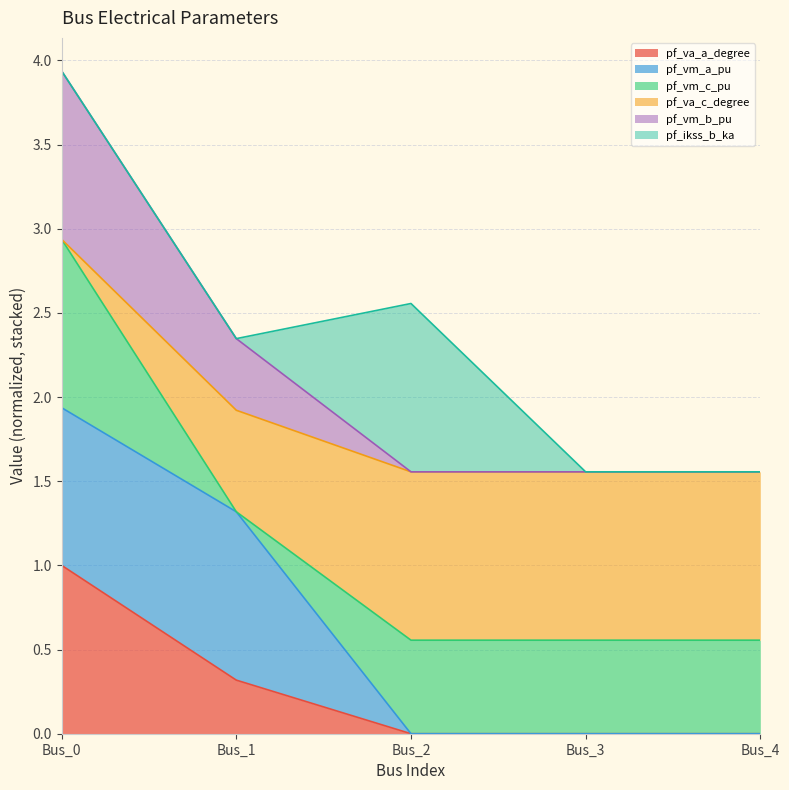

Which has a higher value, Bus_0 or Bus_4?

Bus_0